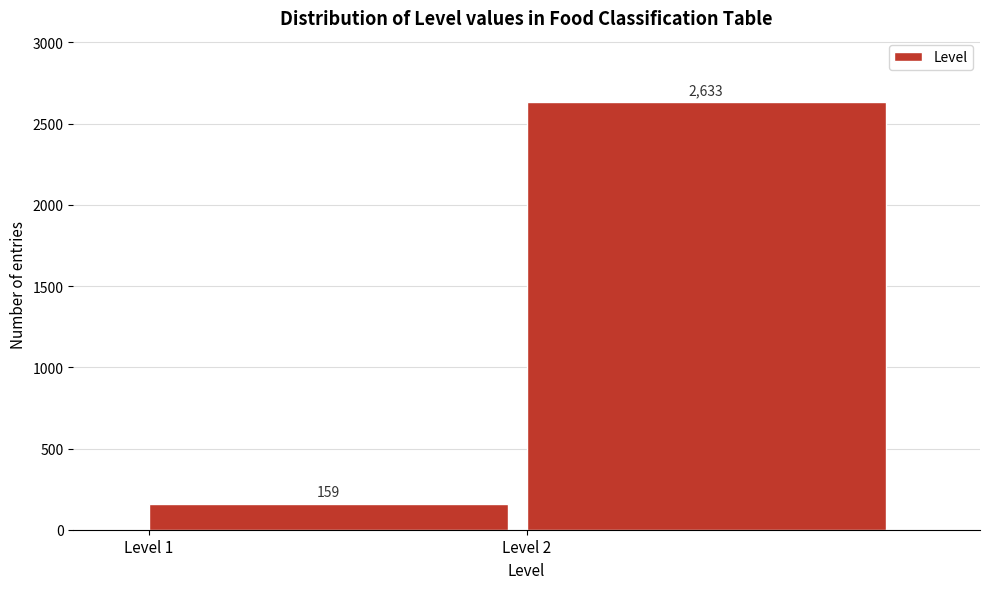

Reading left to right, transcribe all the data shown in this chart.

Level 1=159	Level 2=2633